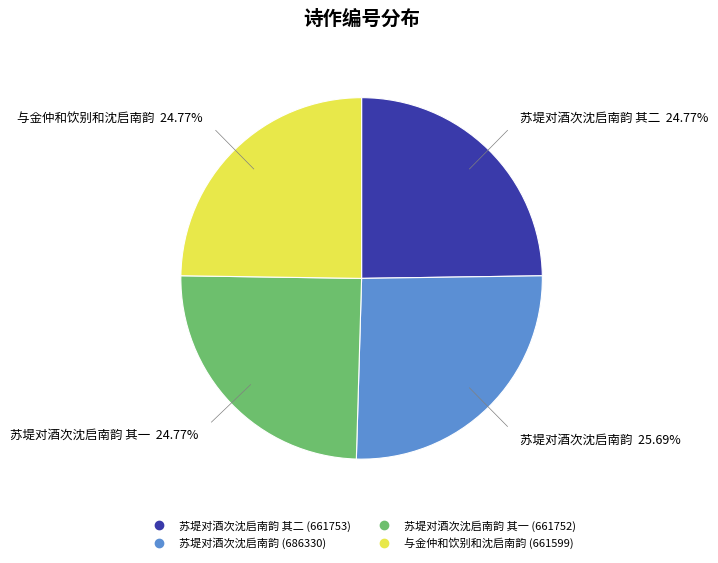

Is there a majority slice in this chart?

No